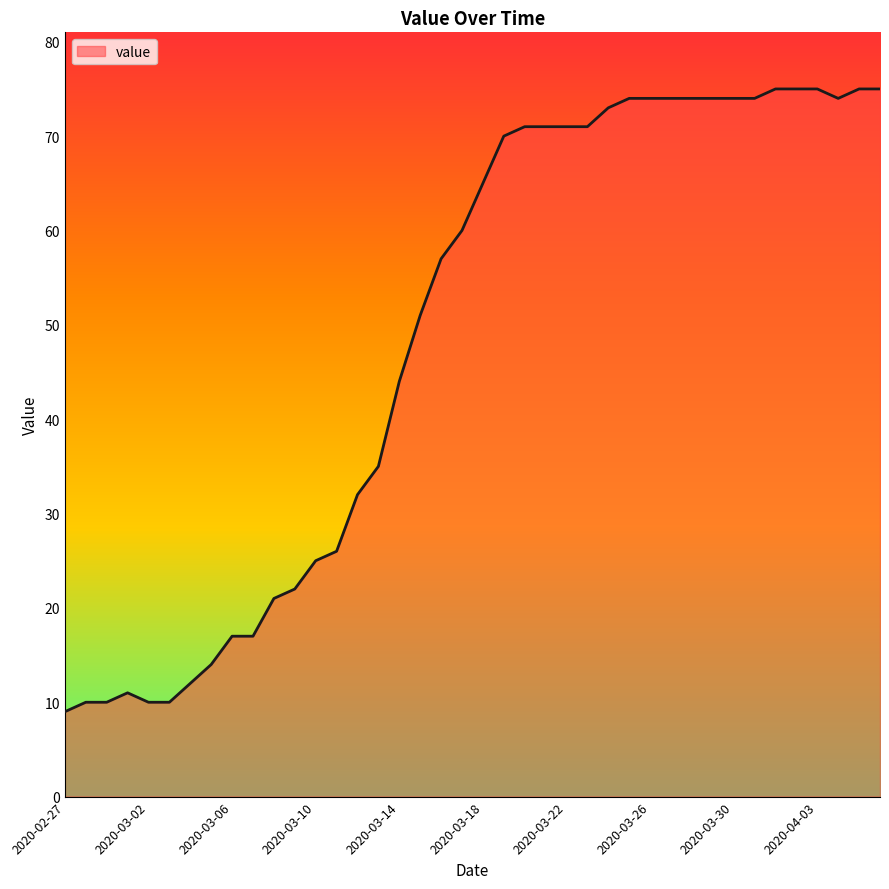

What is the difference between the maximum and minimum values?

66